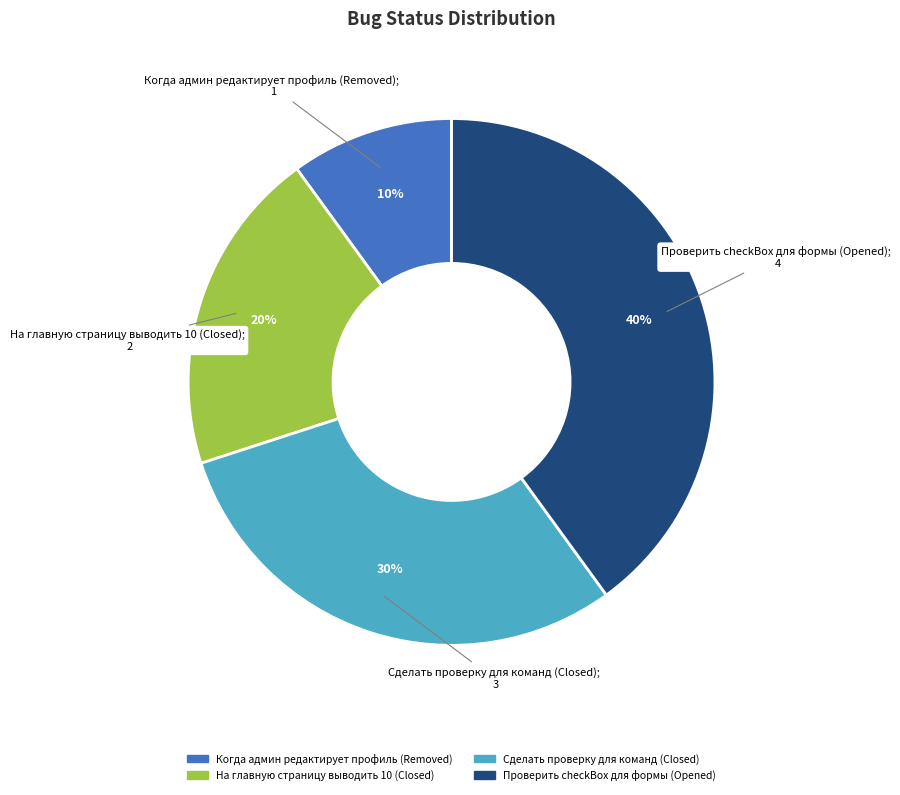

Approximately how many times larger is the value at Проверить checkBox для формы (Opened) compared to На главную страницу выводить 10 (Closed)?

2.0